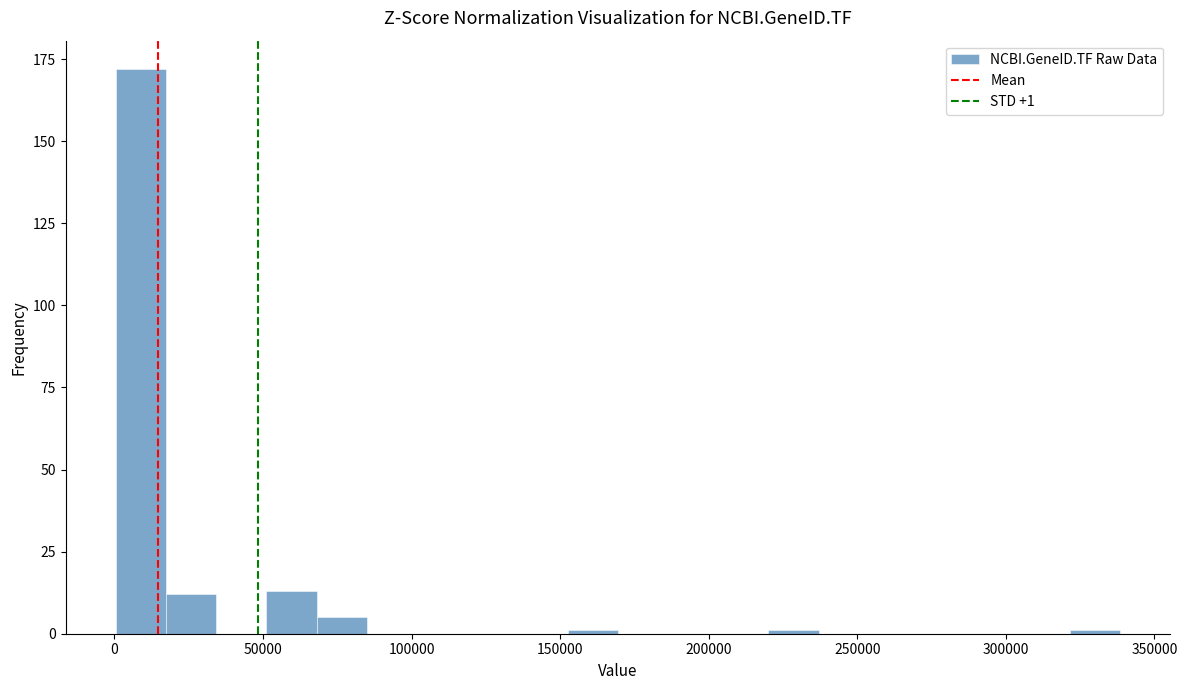

Around what value on the x-axis is the tallest bar? Give the approximate position of its centre, as read against the axis.

10000